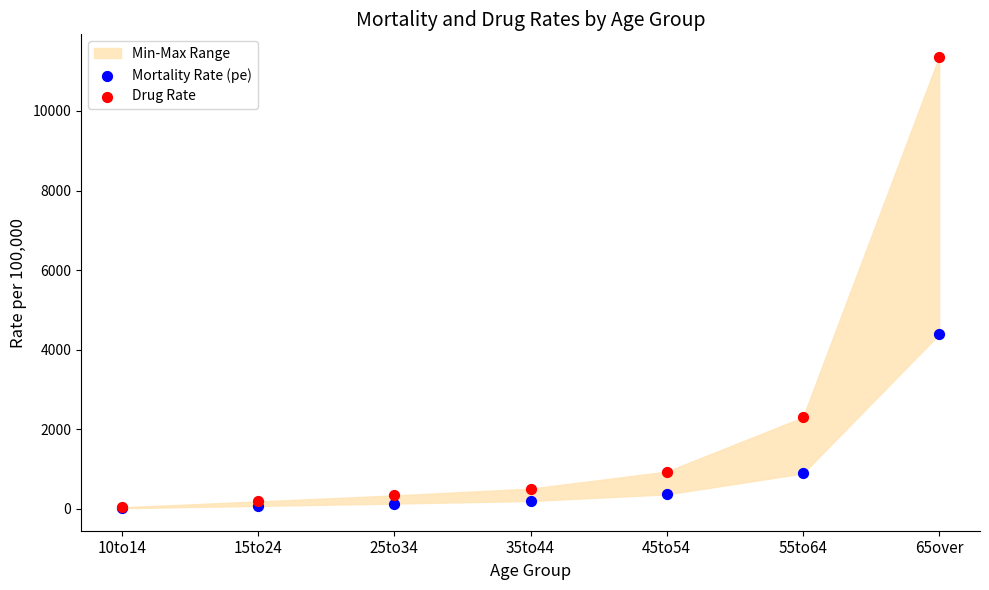

In the Drug Rate series, what Y value is closest to 5697?

2296.6